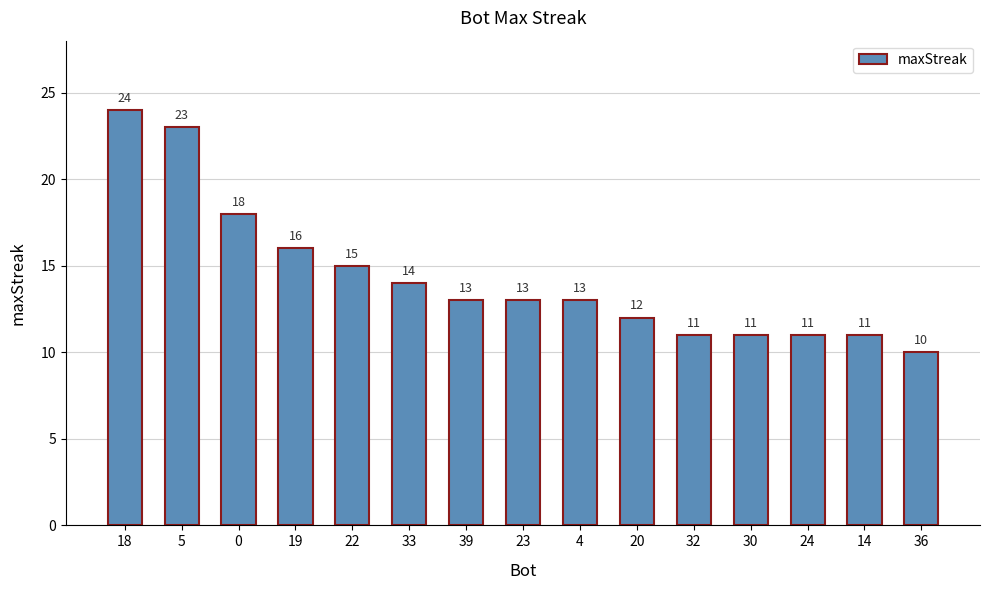

What is the greatest value displayed?

24